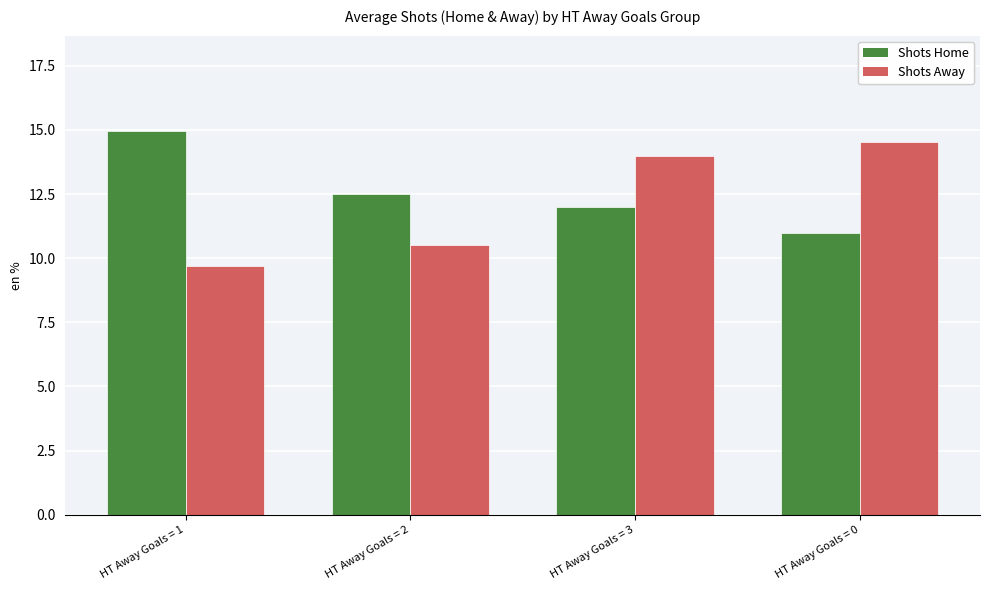

Read the Shots Away value at HT Away Goals = 1.

9.7